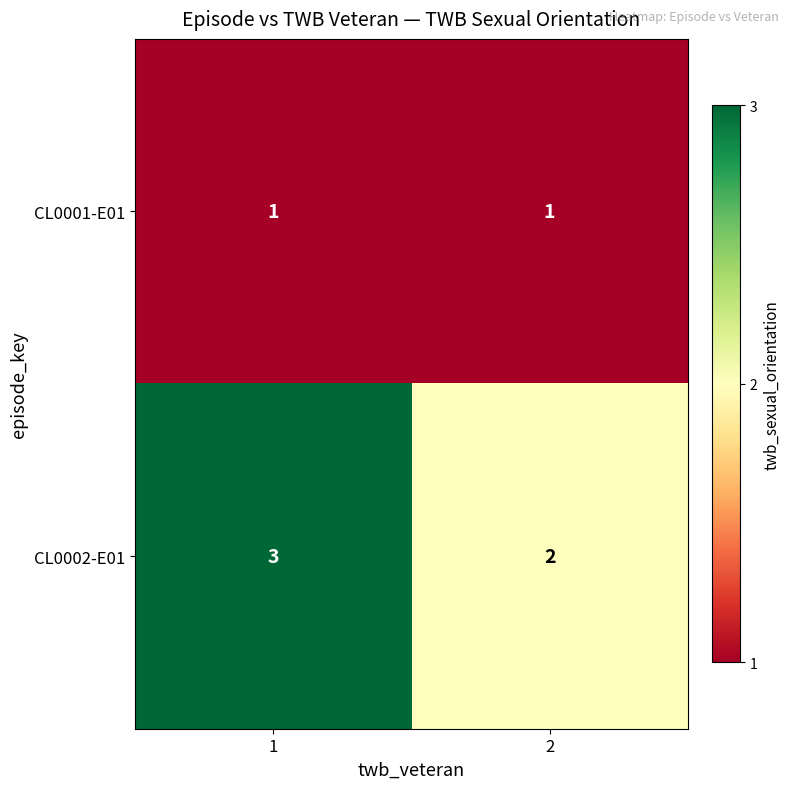

Reading right to left, what are all the values shown in this chart?

CL0001-E01: 2=1	1=1
CL0002-E01: 2=2	1=3